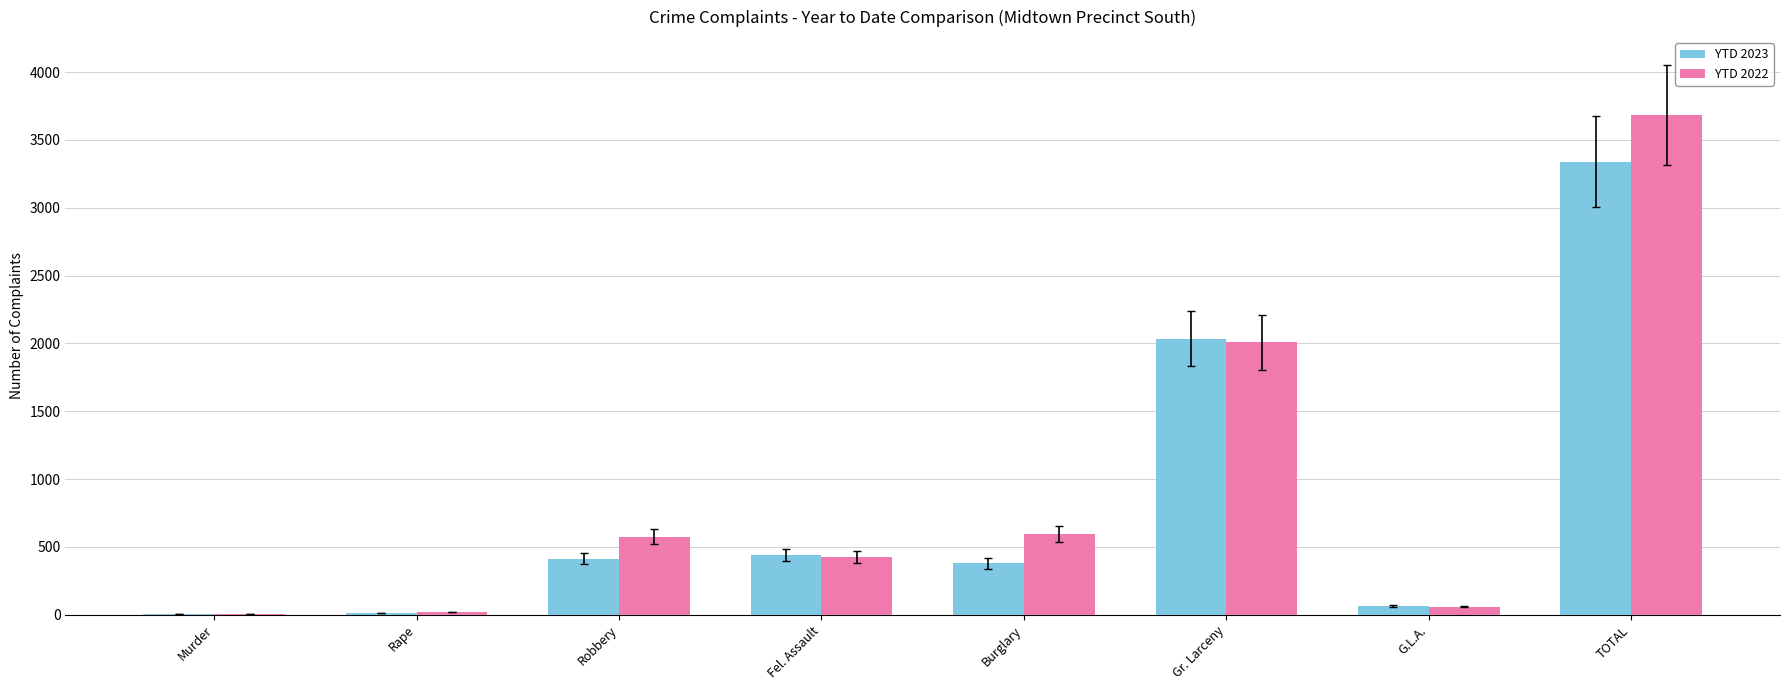

Which series has the largest range (max minus min)?

YTD 2022